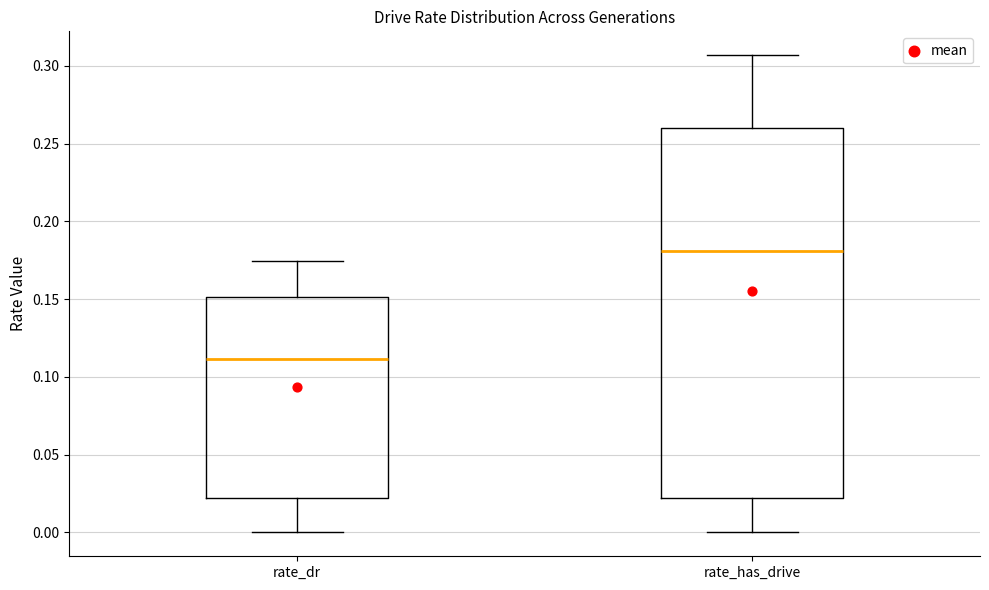

Which box's median line is the lowest?

rate_dr